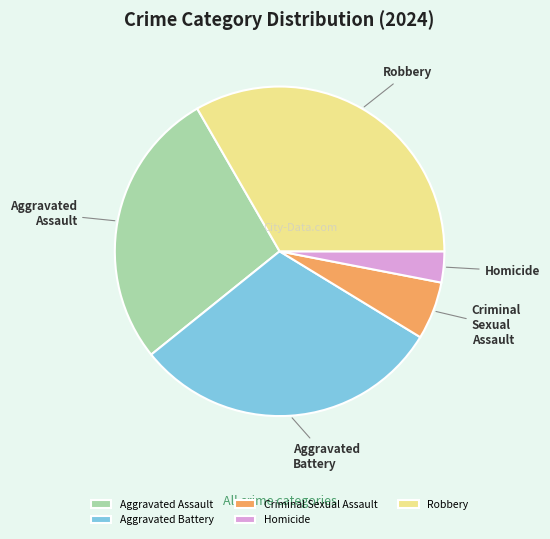

Do Aggravated Battery and Aggravated Assault together represent more than half of the pie?

Yes